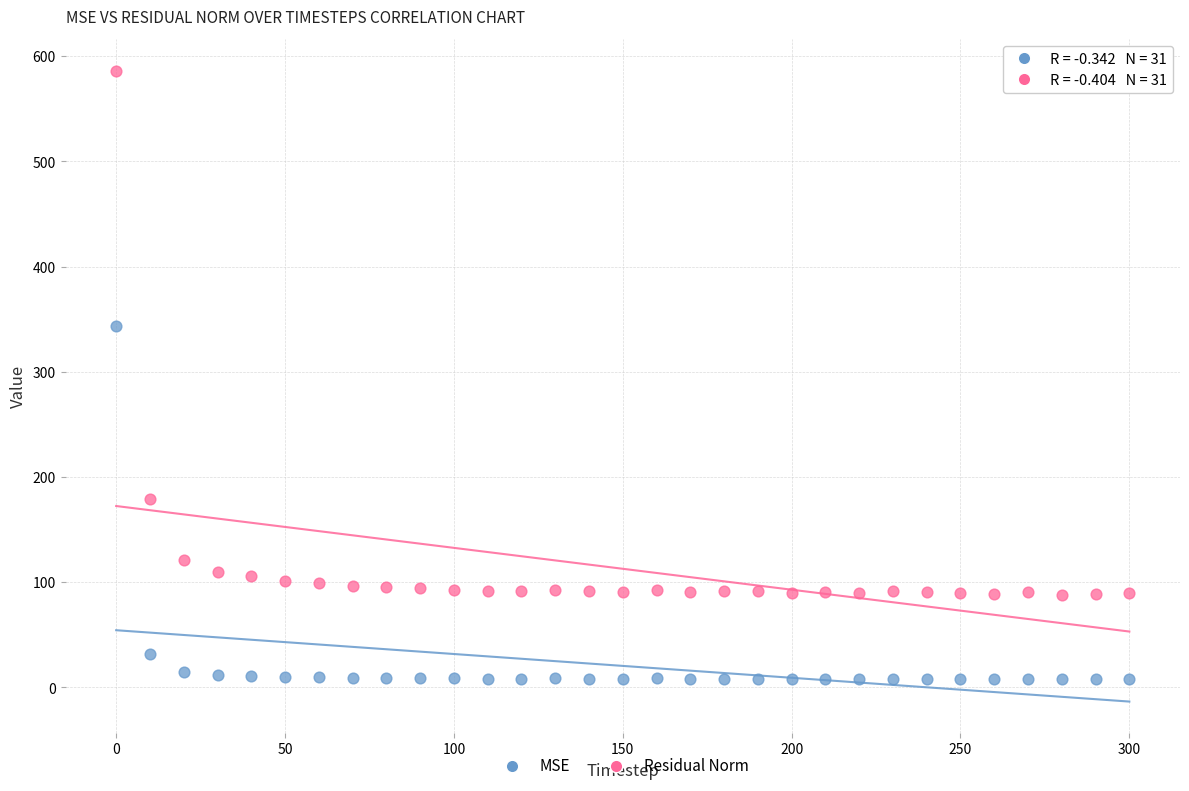

Which series has the widest spread of Y values?

Residual Norm